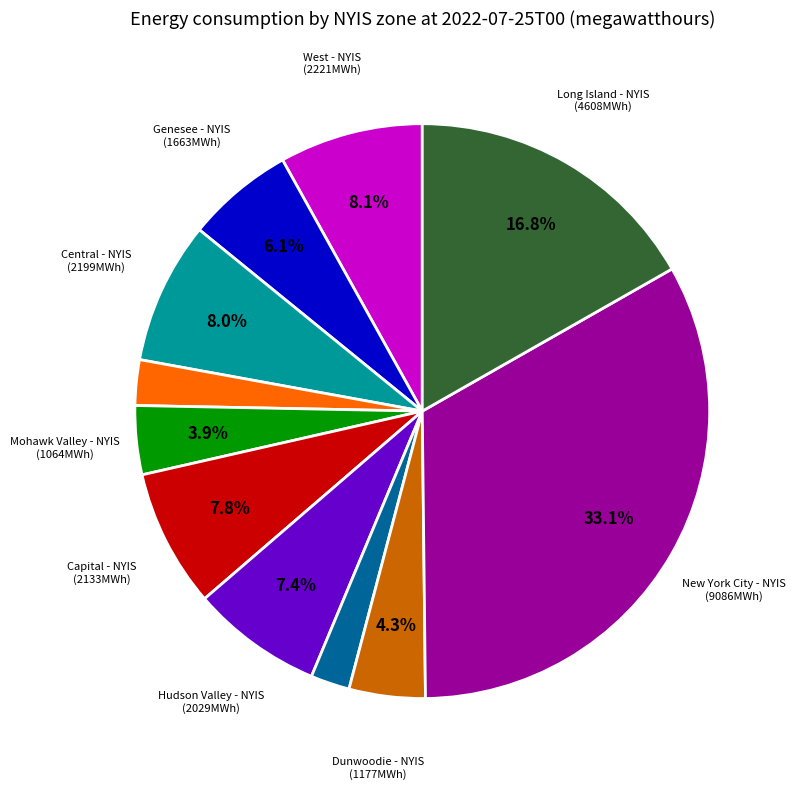

Does any single category account for the majority?

No